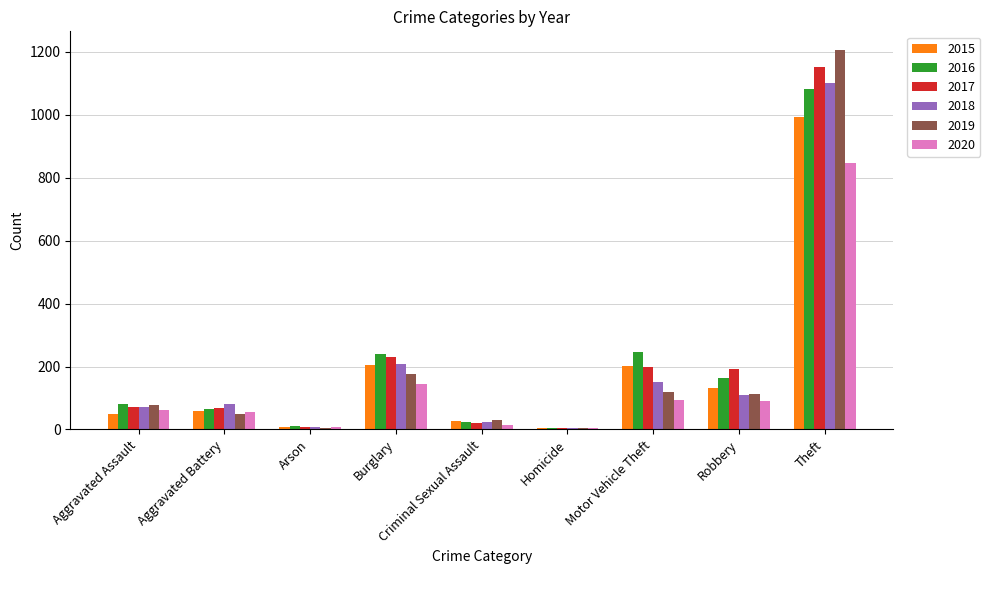

True or false: 2019 has a value of 113 at Robbery.

True